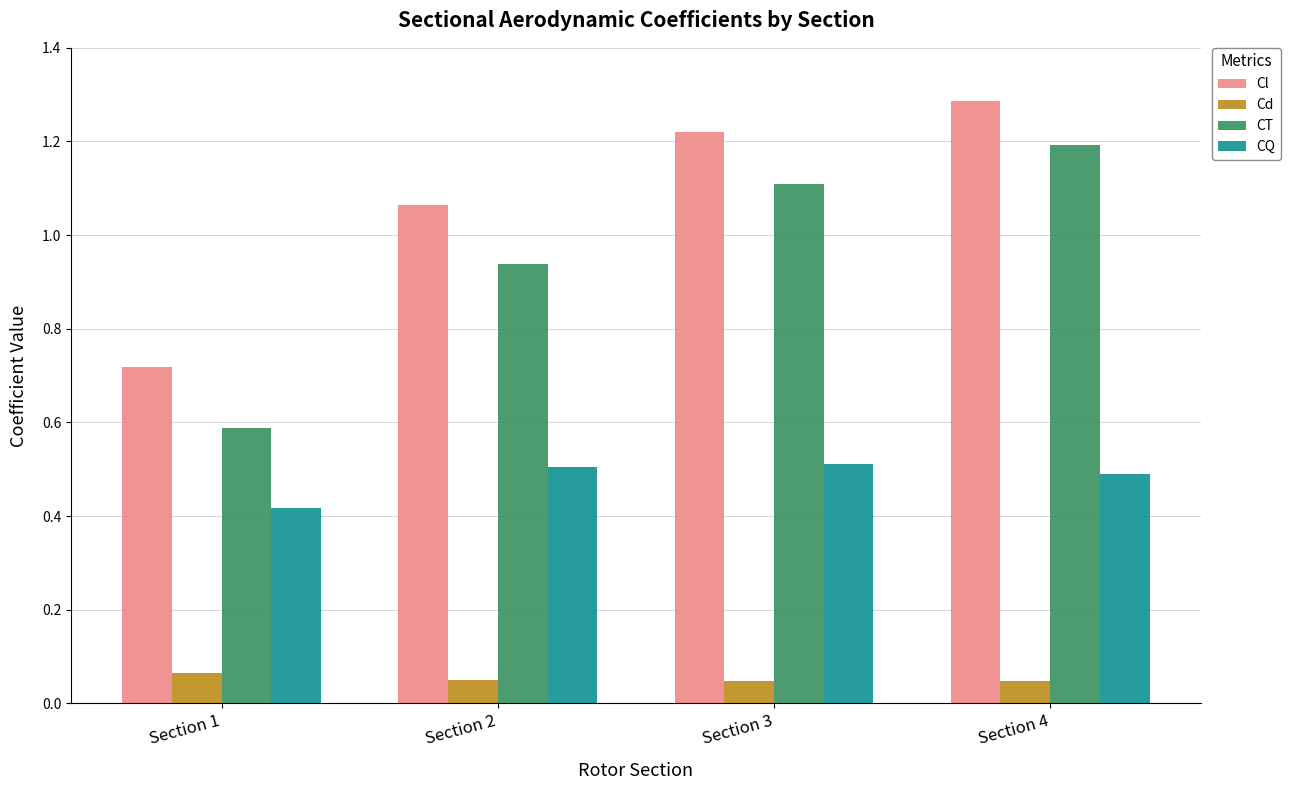

The value of Cl at Section 3 is 1.2. True or false?

True